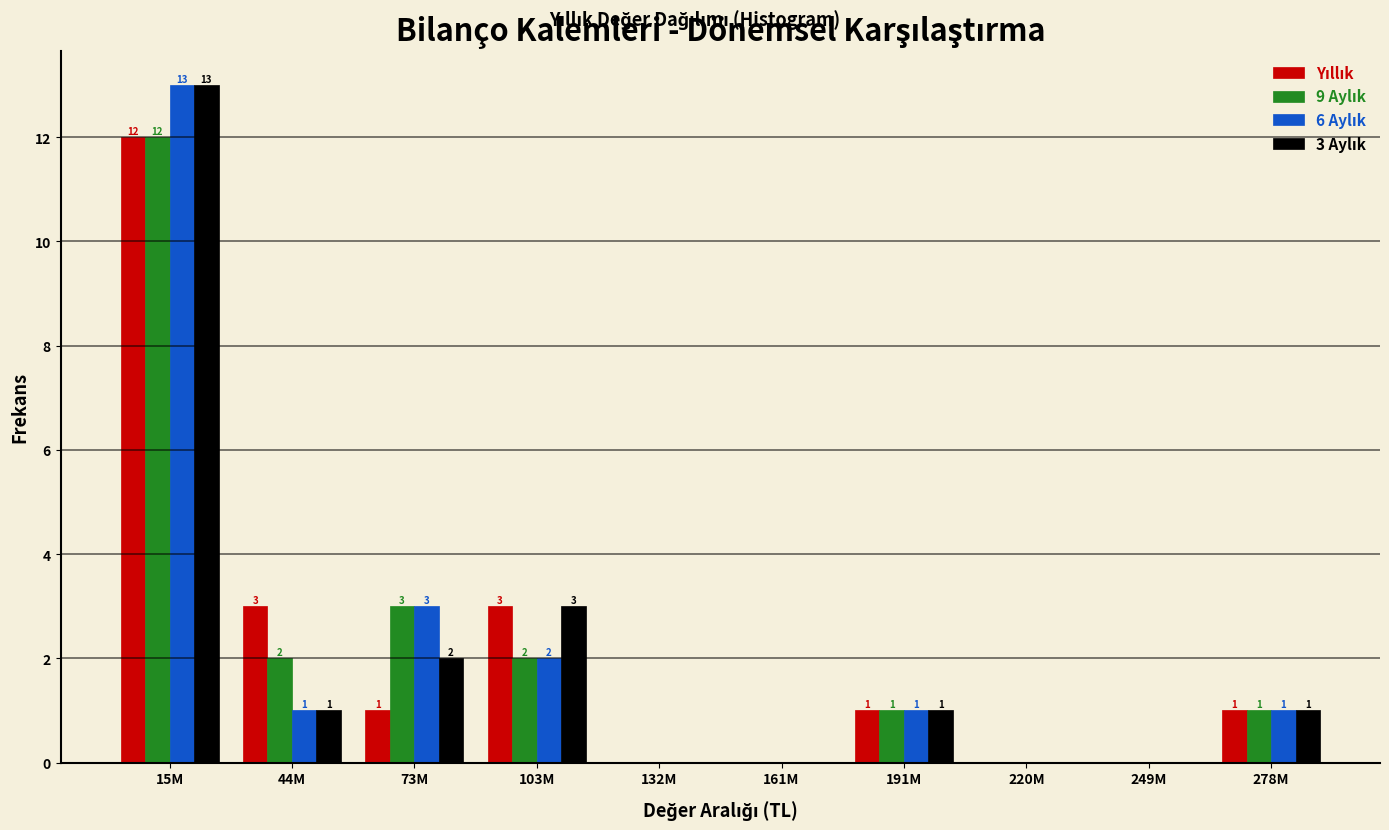

What is the total value across all series at 44M?

7